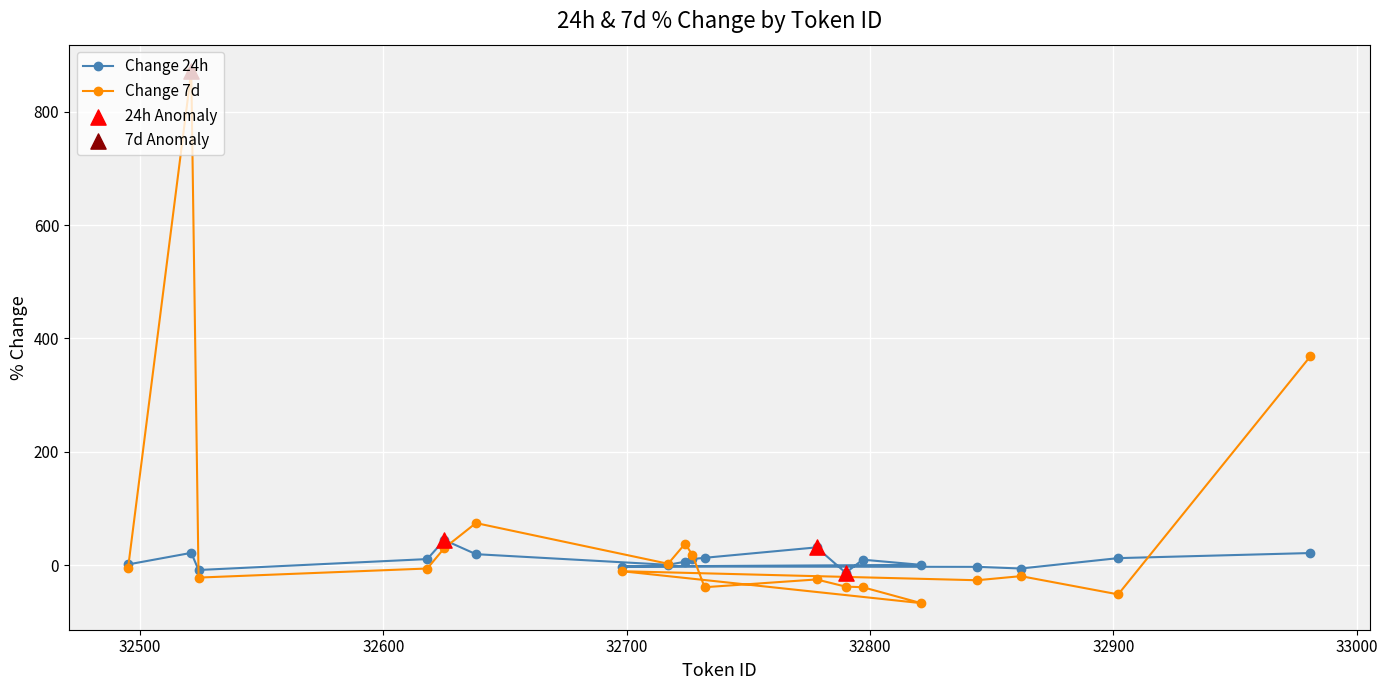

Which series has the largest total across all categories?

Change 7d